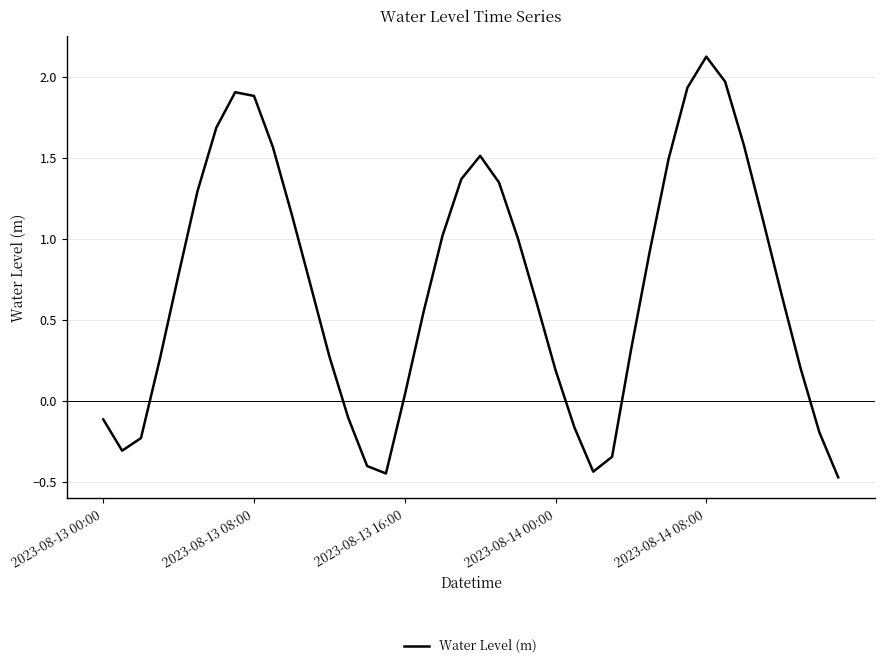

What is the difference between the maximum and minimum values?

2.6